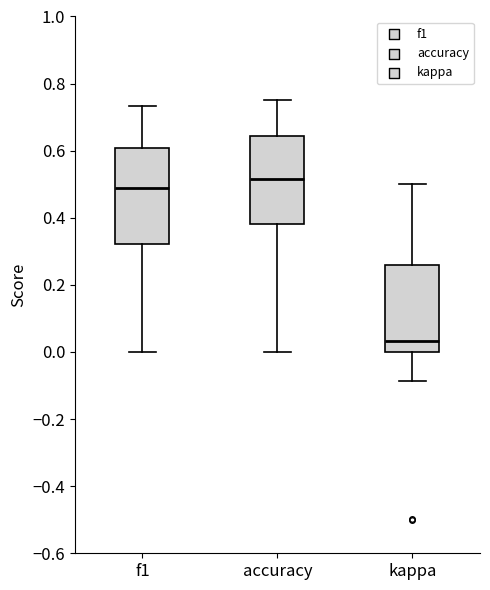

Which box is the tallest, from its lower edge to its upper edge?

f1